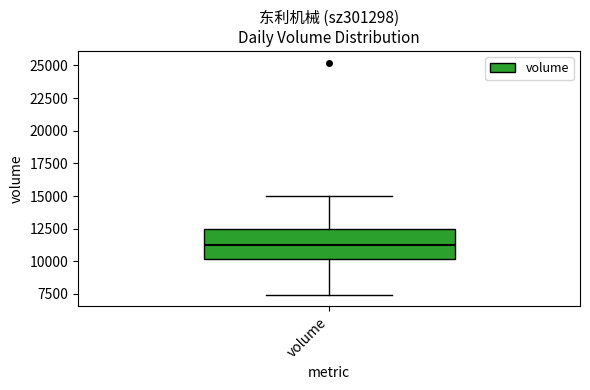

Read this box plot against the y-axis: the position of the median line, the range covered by the box, and the ends of both whiskers. The values are not printed on the chart, so give them approximately, as read against the axis.

median 11500, box 10000 to 12500, whiskers 7500 to 15000